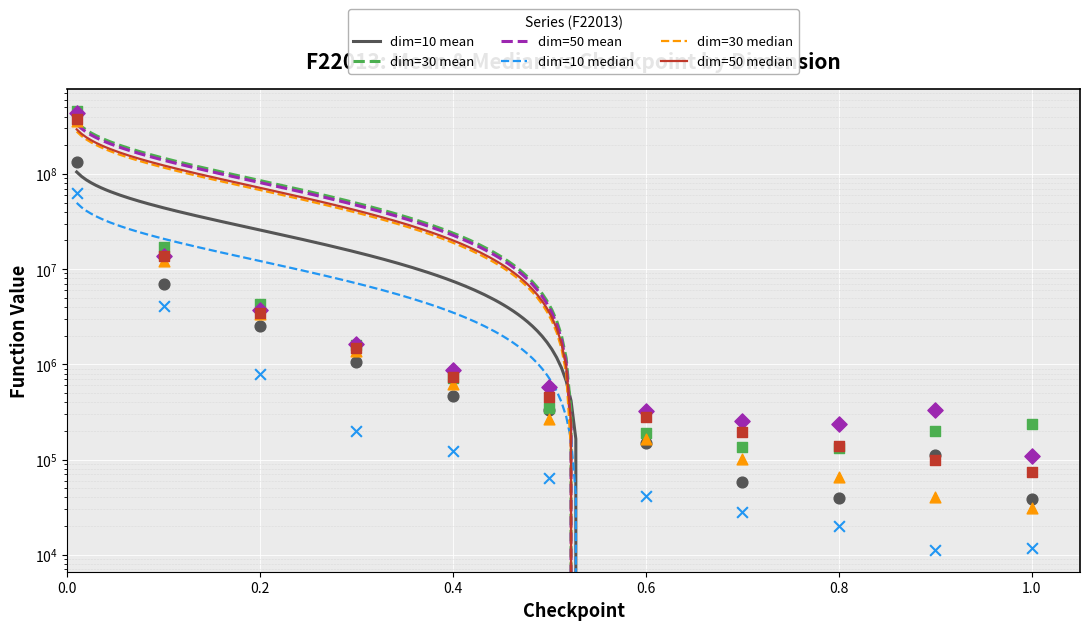

Which series has the largest Y range (max minus min)?

dim=30 mean